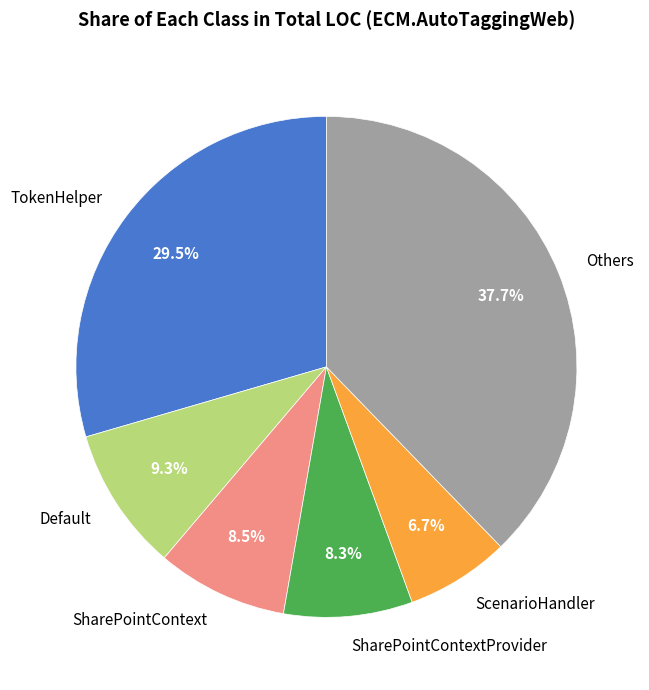

To the nearest percent, what is the average slice percentage?

17%